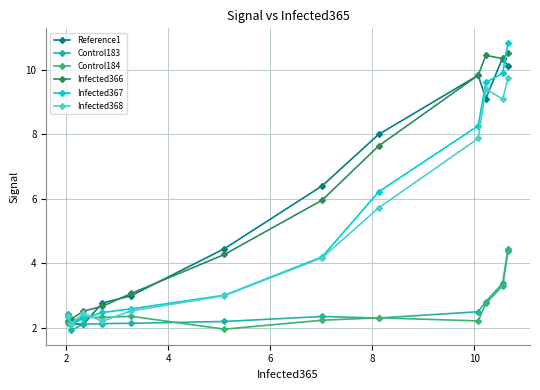

At how many categories does at least one series exceed 7?

5